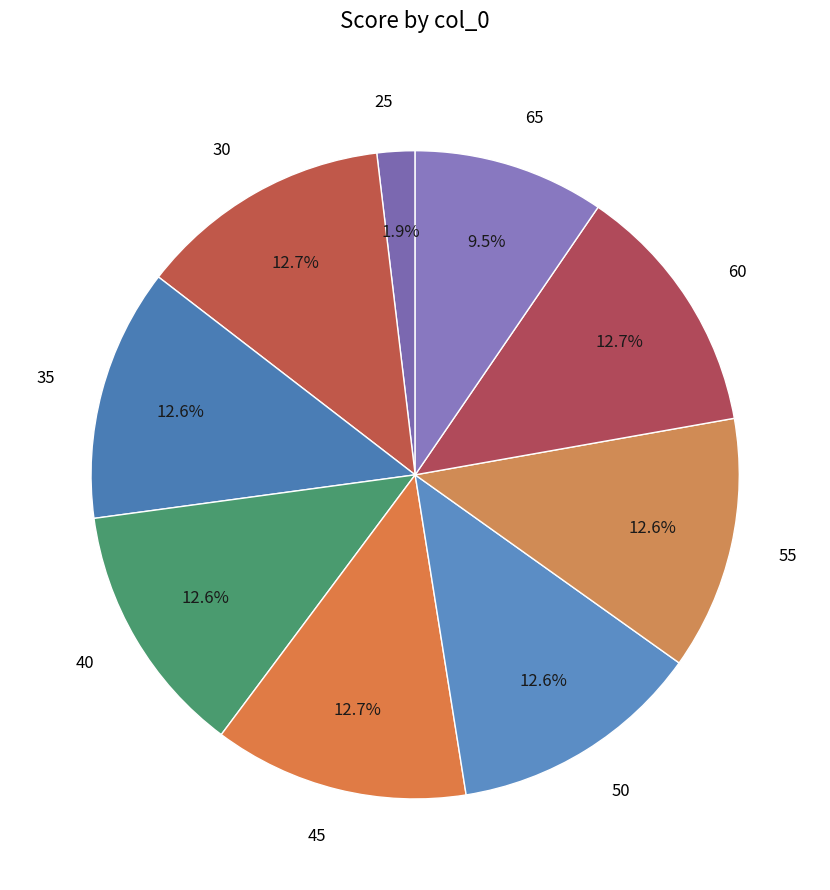

How many slices are in this pie chart?

9